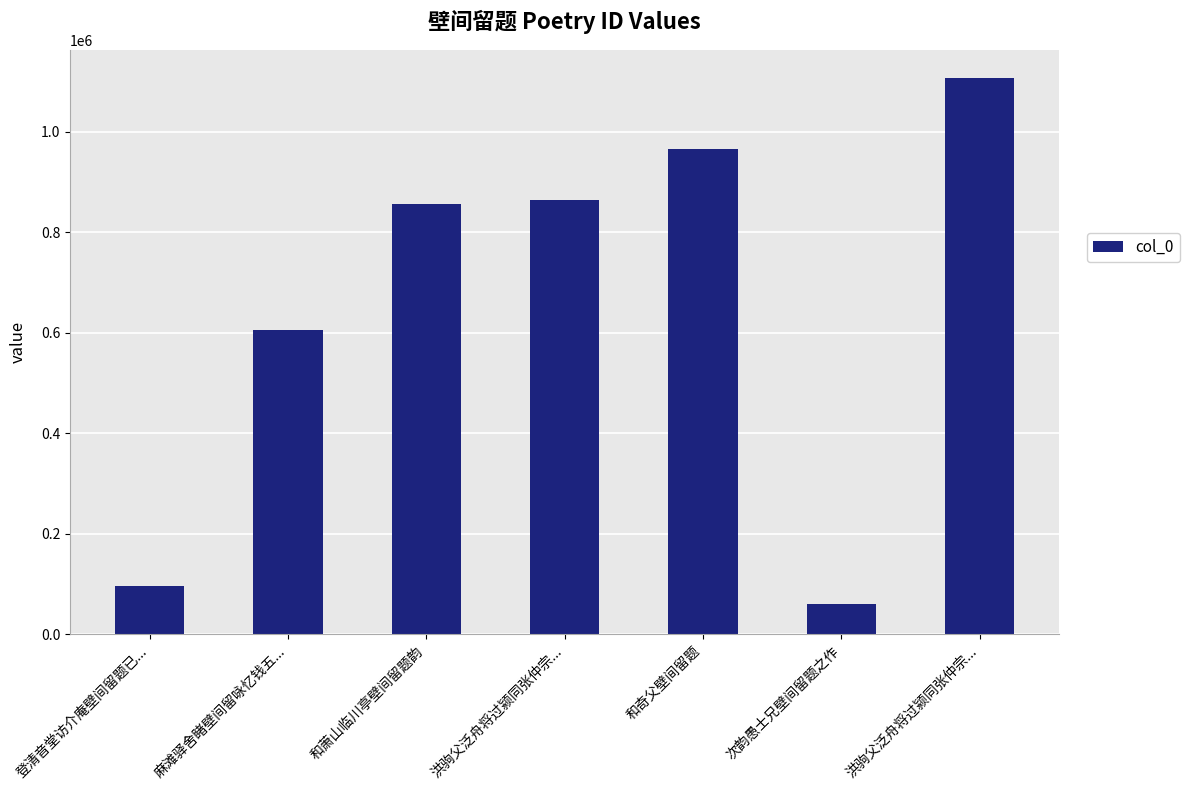

At which label is the value closest to 583396?

麻滩驿舍睹壁间留咏忆钱五...